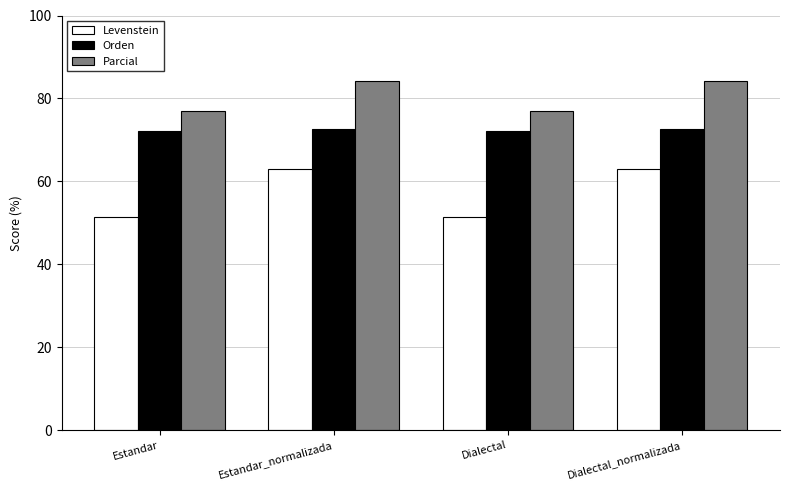

What is the total value across all series at Dialectal?

200.5